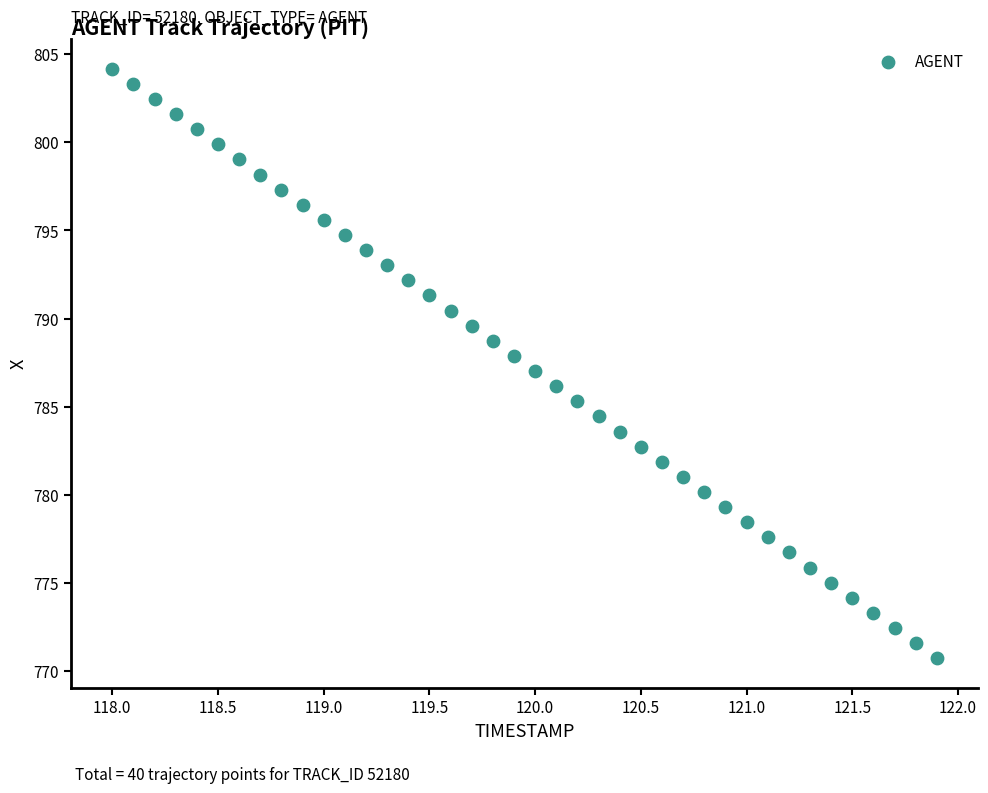

What is the range of X values (max minus min)?

3.9